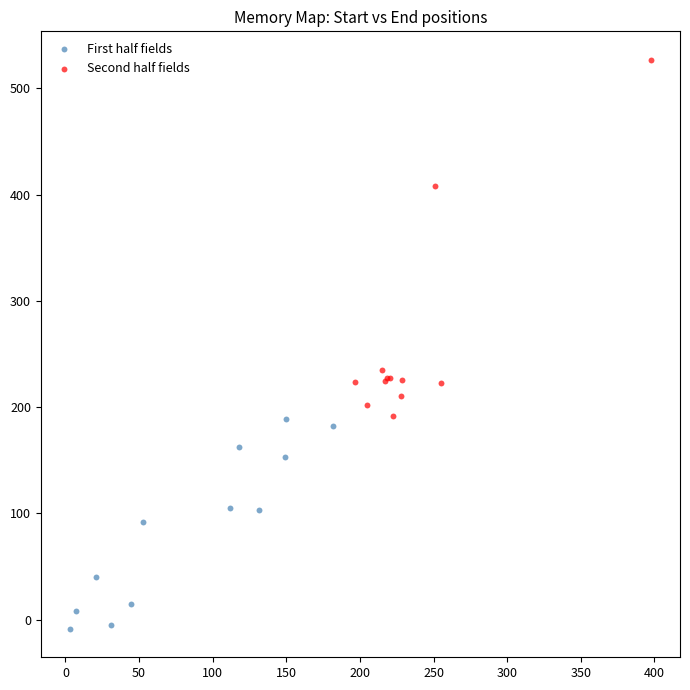

Which series contains the lowest Y value?

First half fields